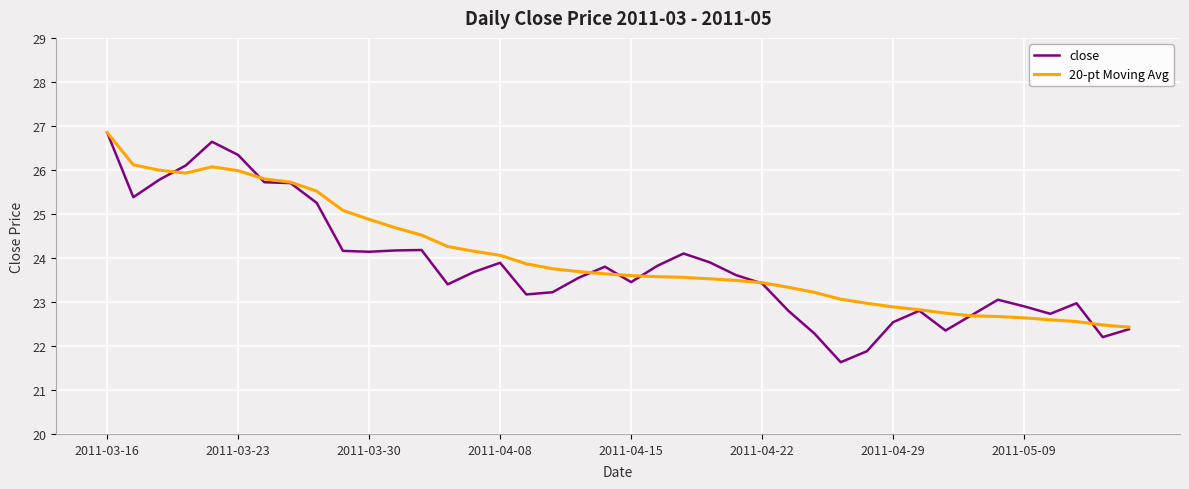

Which series has the widest spread of values?

close